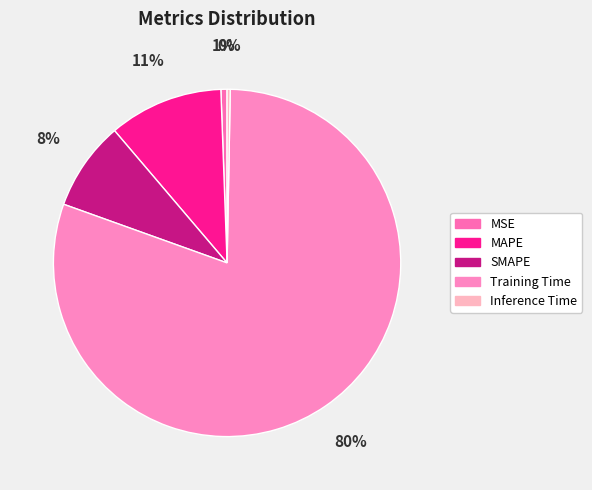

Is the sum of MAPE and Training Time greater than half?

Yes